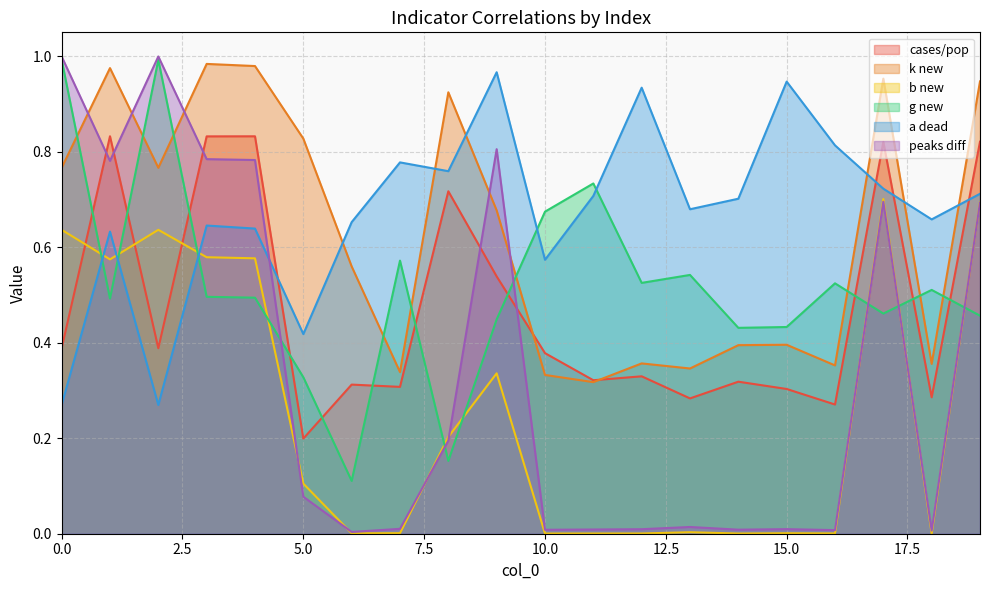

Reading left to right, what are all the values shown in this chart?

cases/pop: 0.4	0.8	0.4	0.8	0.8	0.2	0.3	0.3	0.7	0.5	0.4	0.3	0.3	0.3	0.3	0.3	0.3	0.8	0.3	0.8
k new: 0.8	1.0	0.8	1.0	1.0	0.8	0.6	0.3	0.9	0.7	0.3	0.3	0.4	0.3	0.4	0.4	0.4	1.0	0.4	0.9
b new: 0.6	0.6	0.6	0.6	0.6	0.1	0.0	0.0	0.2	0.3	0.0	0.0	0.0	0.0	0.0	0.0	0.0	0.7	0.0	0.7
g new: 1.0	0.5	1.0	0.5	0.5	0.3	0.1	0.6	0.2	0.4	0.7	0.7	0.5	0.5	0.4	0.4	0.5	0.5	0.5	0.5
a dead: 0.3	0.6	0.3	0.6	0.6	0.4	0.7	0.8	0.8	1.0	0.6	0.7	0.9	0.7	0.7	0.9	0.8	0.7	0.7	0.7
peaks diff: 1.0	0.8	1.0	0.8	0.8	0.1	0.0	0.0	0.2	0.8	0.0	0.0	0.0	0.0	0.0	0.0	0.0	0.7	0.0	0.7